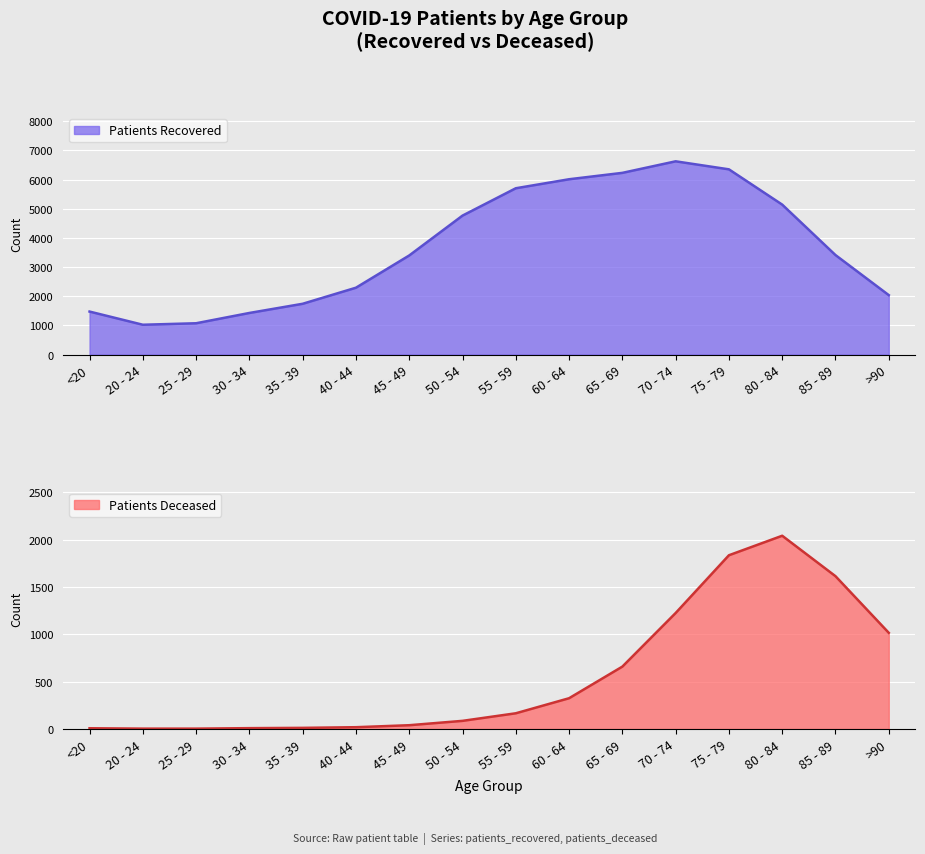

What value does the patients_deceased series have at 40 - 44?

19